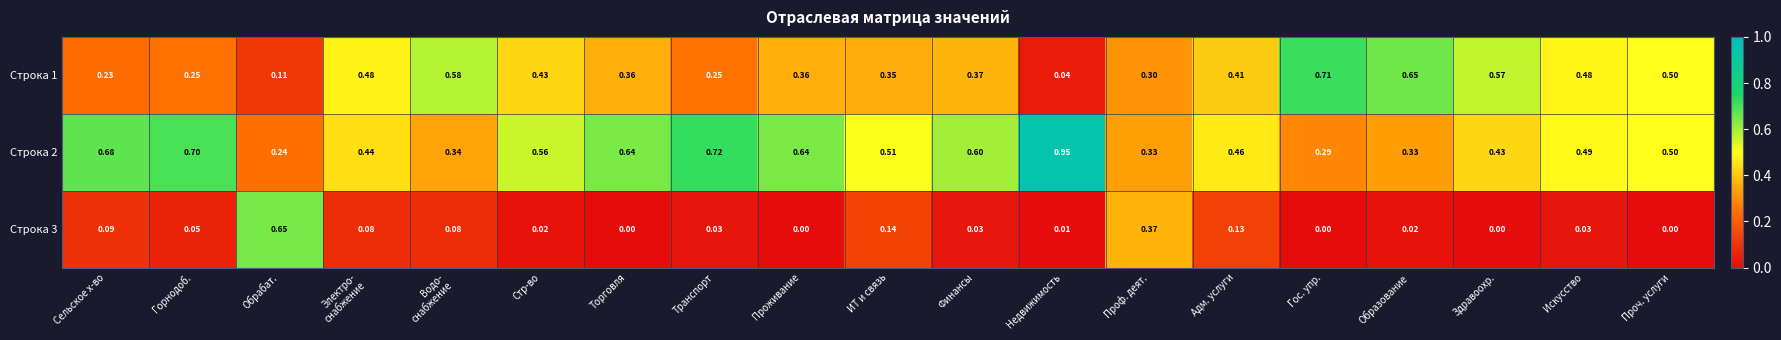

Is the value of Строка 1 at Адм. услуги greater than the value of Строка 2 at ИТ и связь?

No